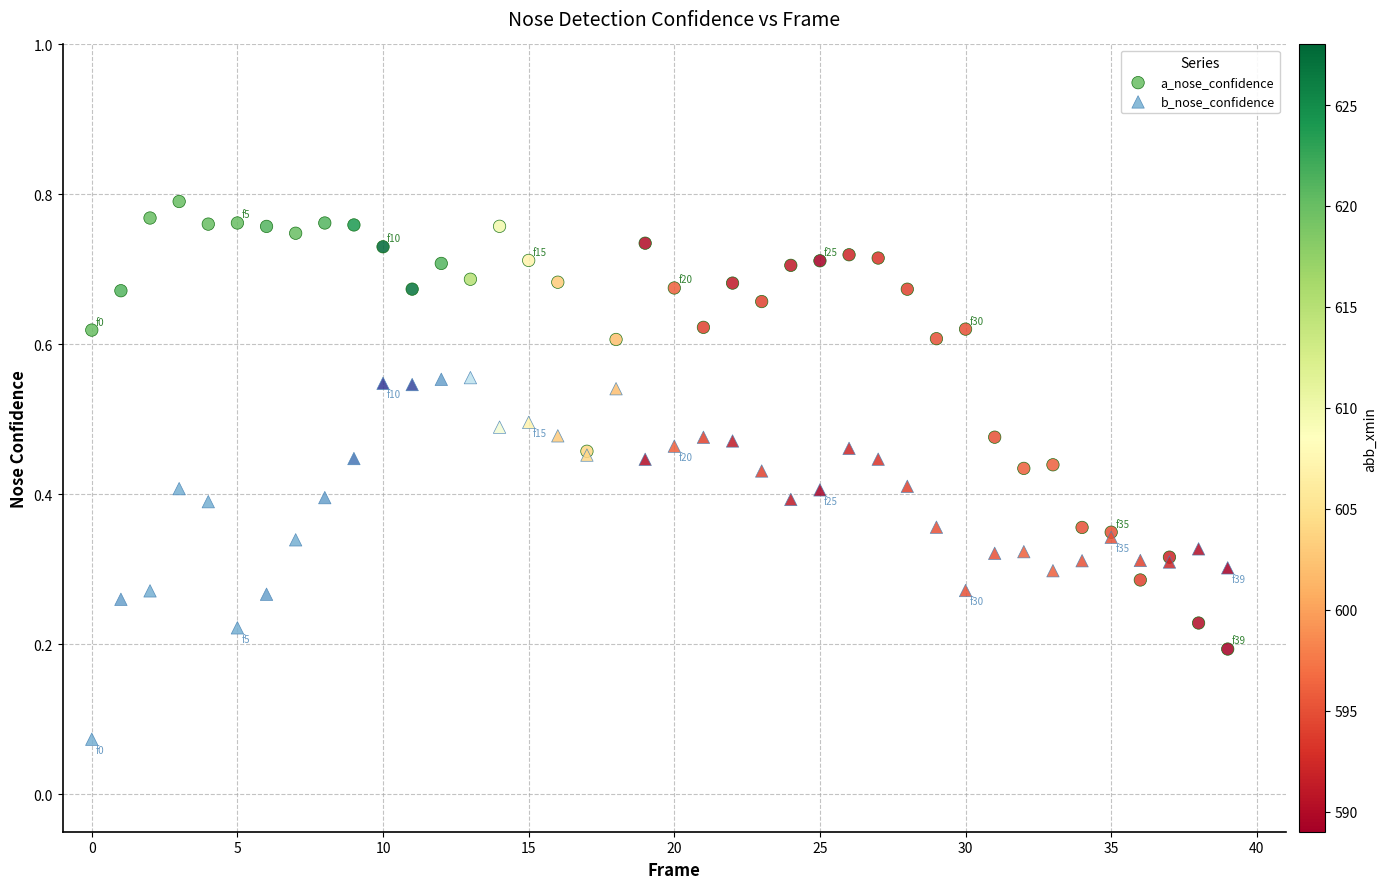

Which series contains the highest Y value?

a_nose_confidence